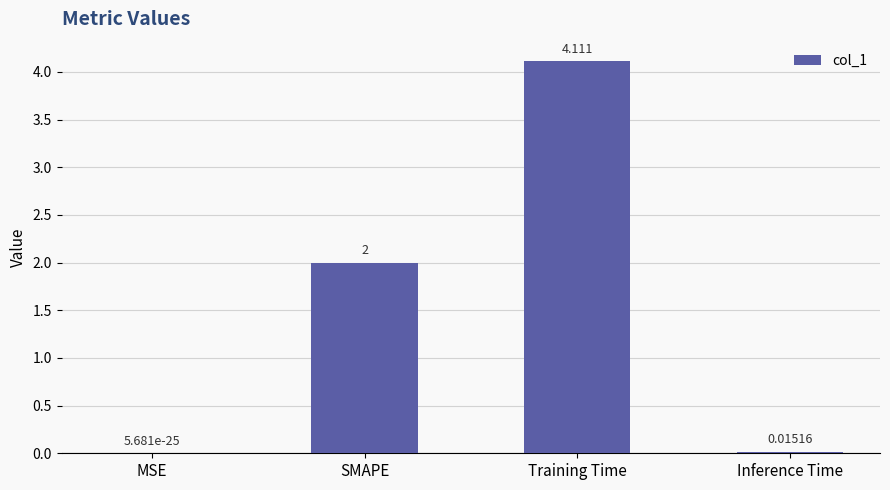

Which label corresponds to the largest value in the chart?

Training Time